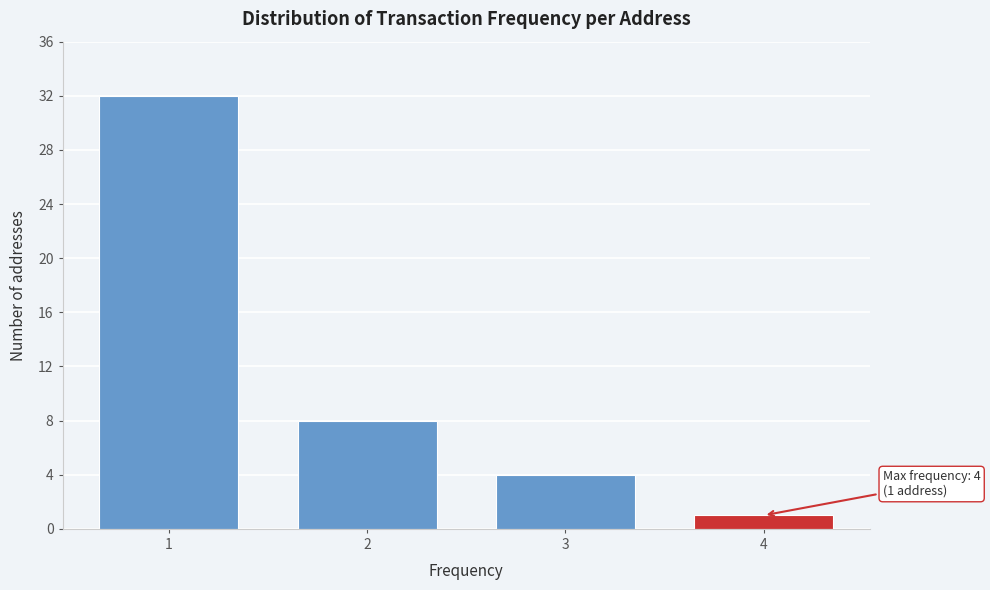

Reading left to right, what are all the values shown in this chart?

1=32	2=8	3=4	4=1